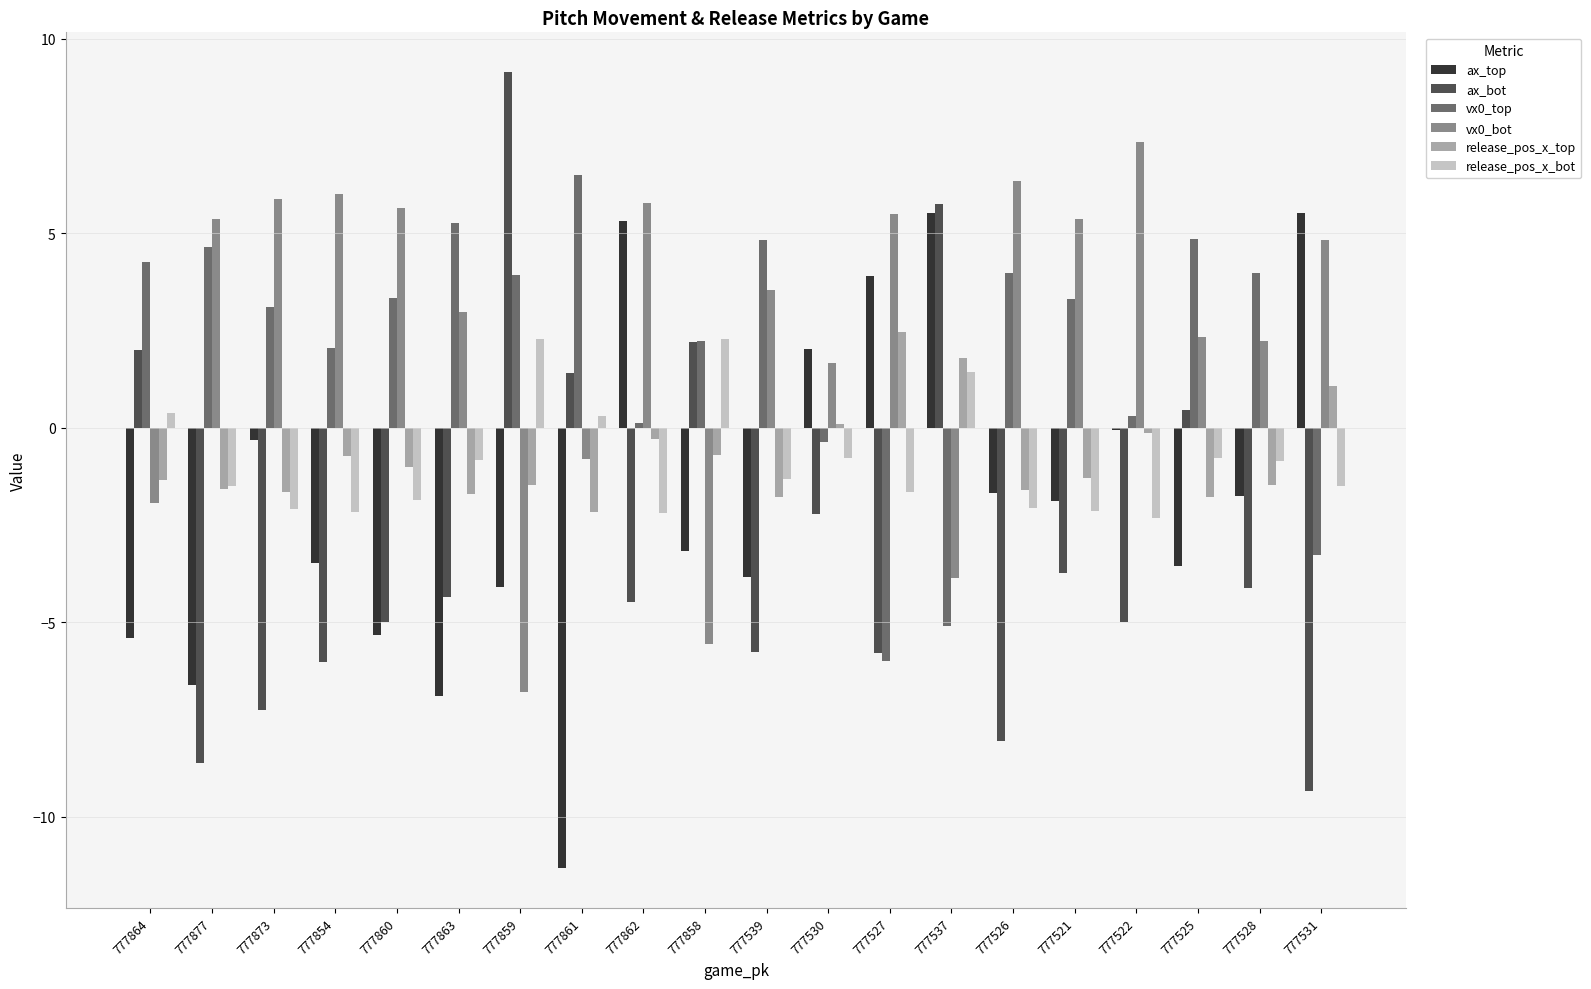

What is the average value of the vx0_top series?

2.1